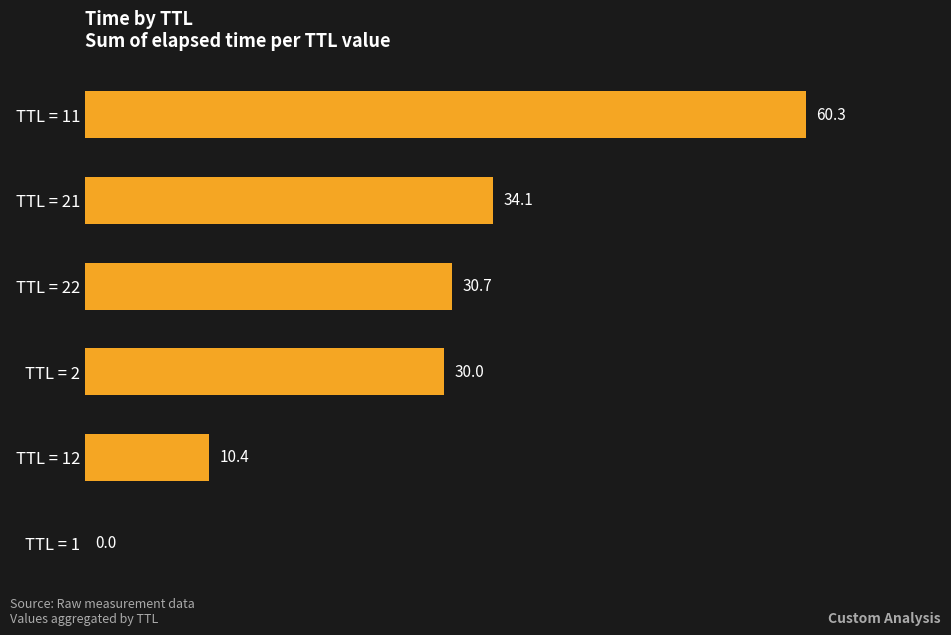

Between TTL = 12 and TTL = 1, which is larger?

TTL = 12